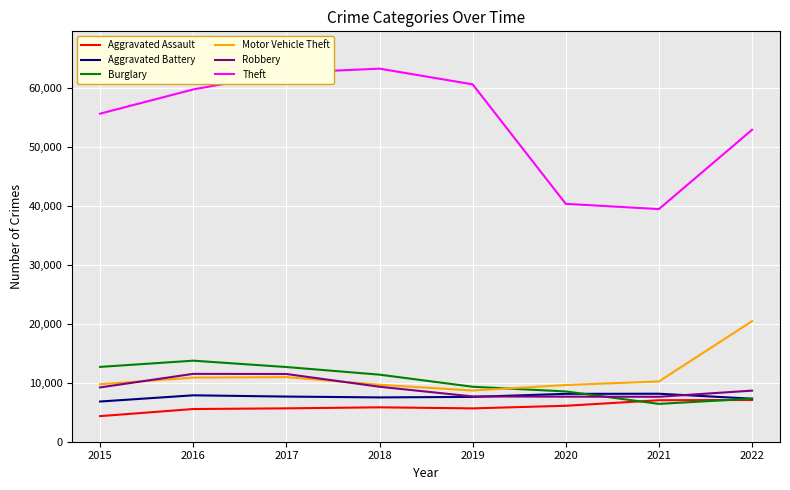

True or false: Aggravated Assault has a value of 6749 at 2015.

False